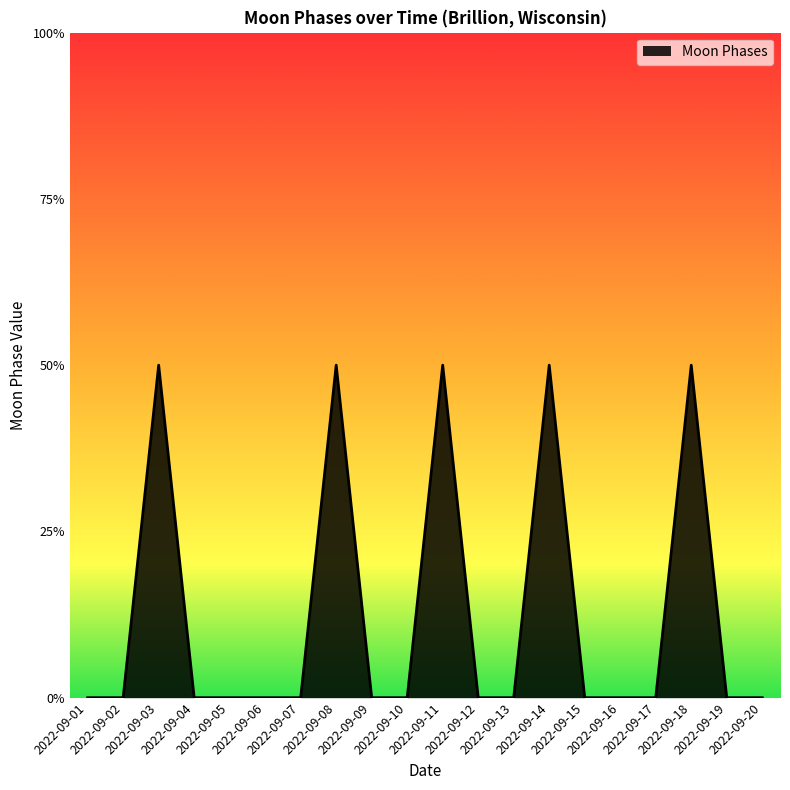

True or false: the data has more than 0 interior local peaks.

True